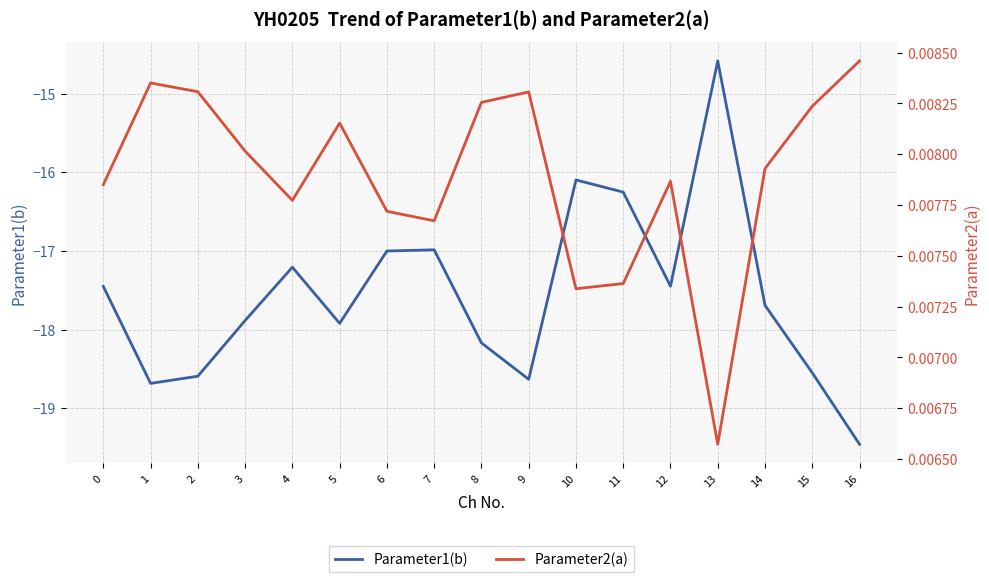

What value does the Parameter1(b) series have at 15?

-18.5